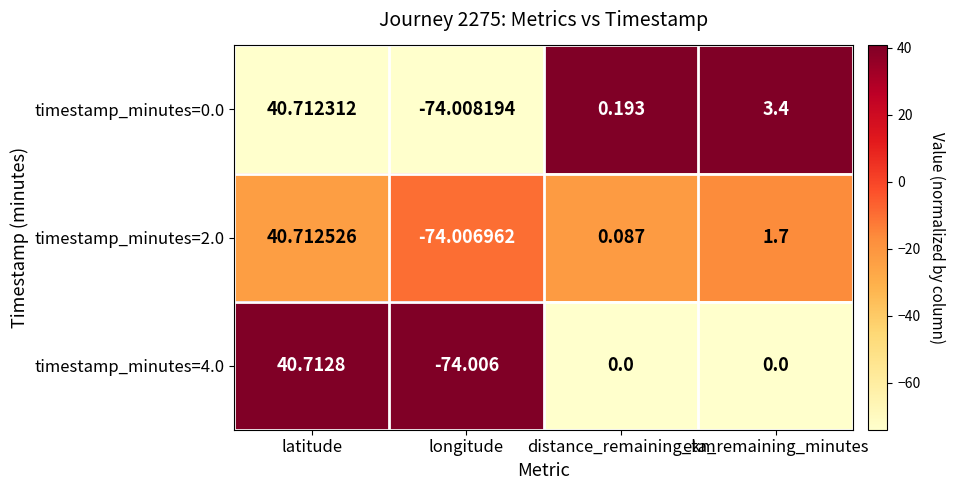

Rank the series by their maximum value, from highest to lowest.

timestamp_minutes=4.0, timestamp_minutes=2.0, timestamp_minutes=0.0